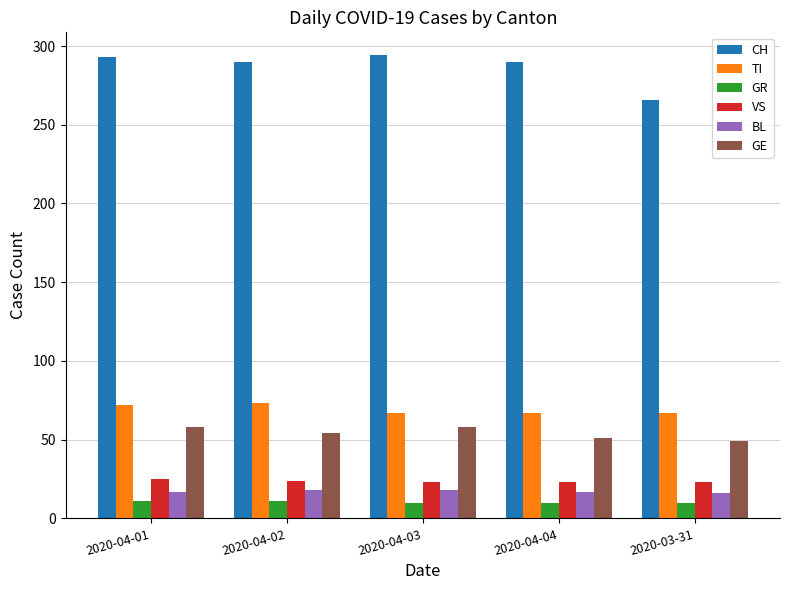

The value of GE at 2020-04-04 is 51. True or false?

True